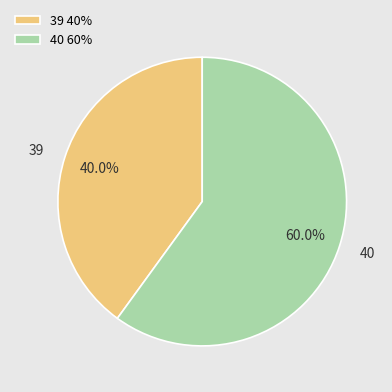

To the nearest percent, what percentage of the pie is 40?

60%